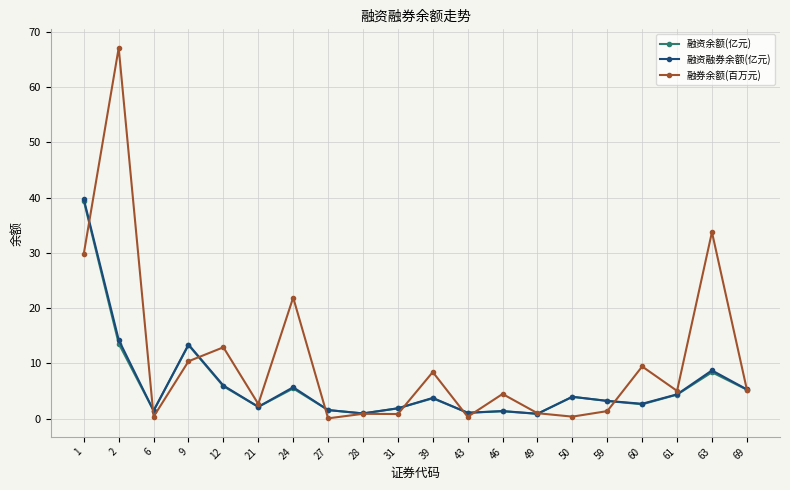

Is this an area chart (filled region under the line)?

No